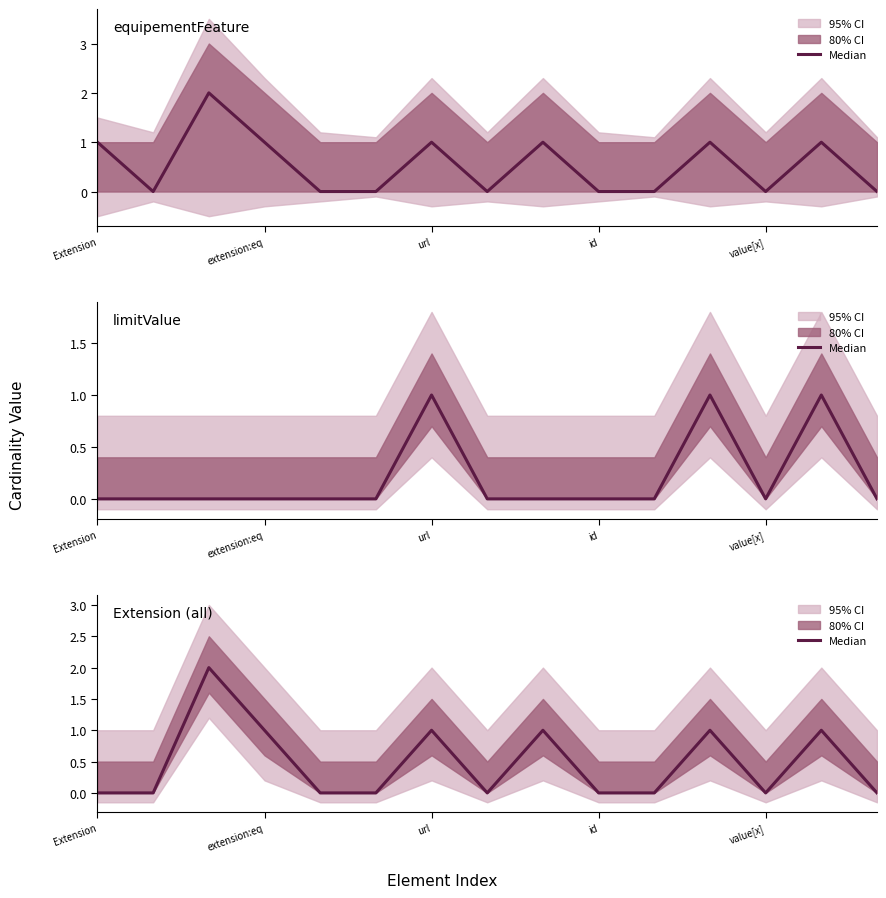

How many lines are shown in the chart?

1